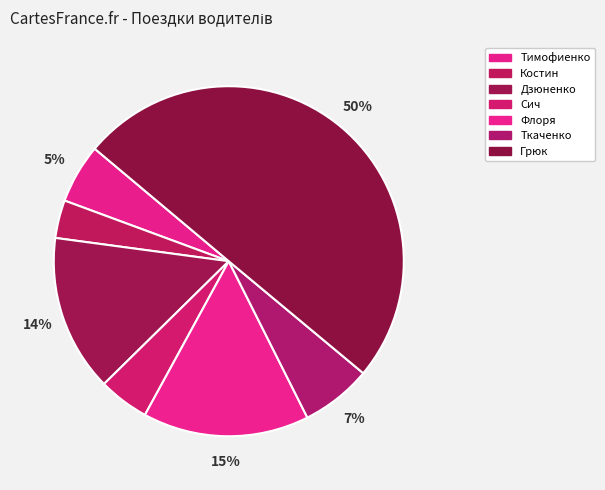

Which category has the smallest portion of the pie?

Костин